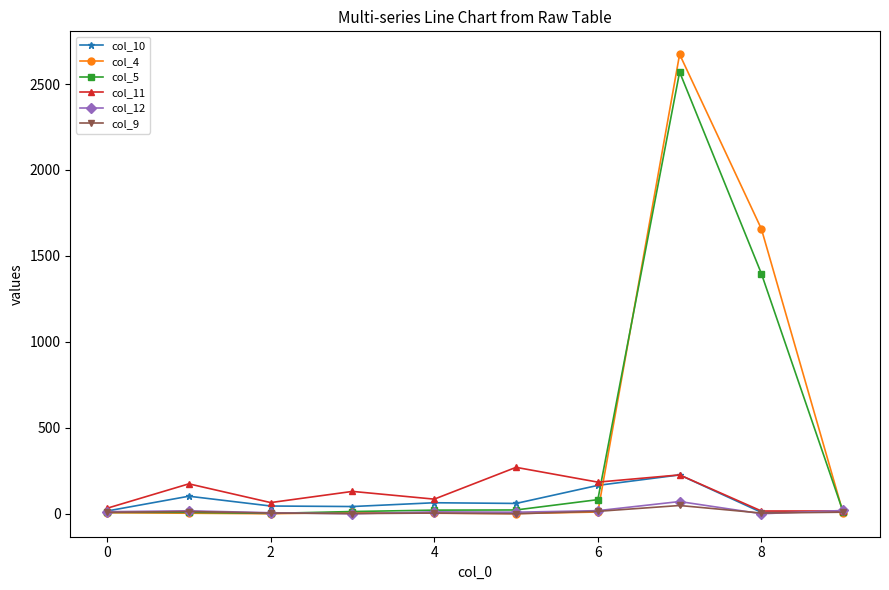

True or false: col_12 has more than 1 points higher than both neighbors.

True